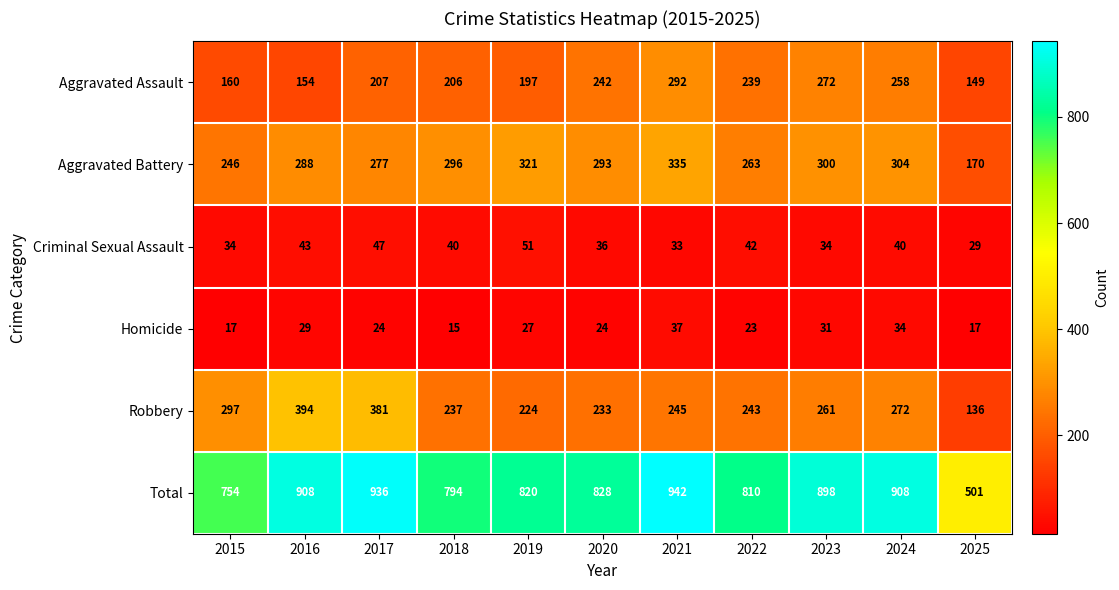

How many distinct data groups are displayed?

6